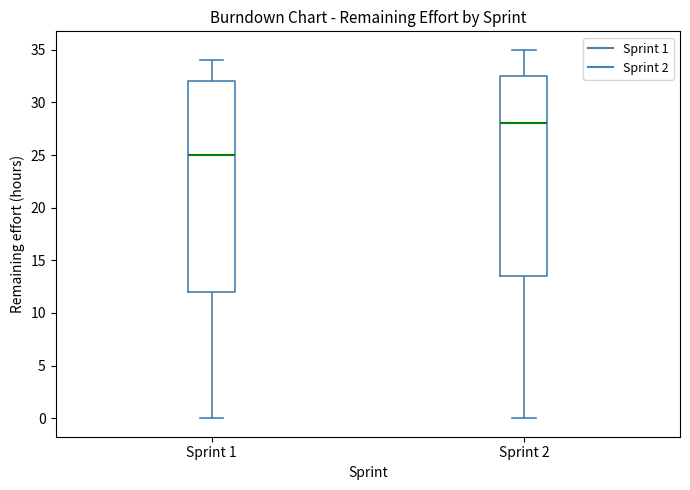

Which box is the tallest, from its lower edge to its upper edge?

Sprint 1